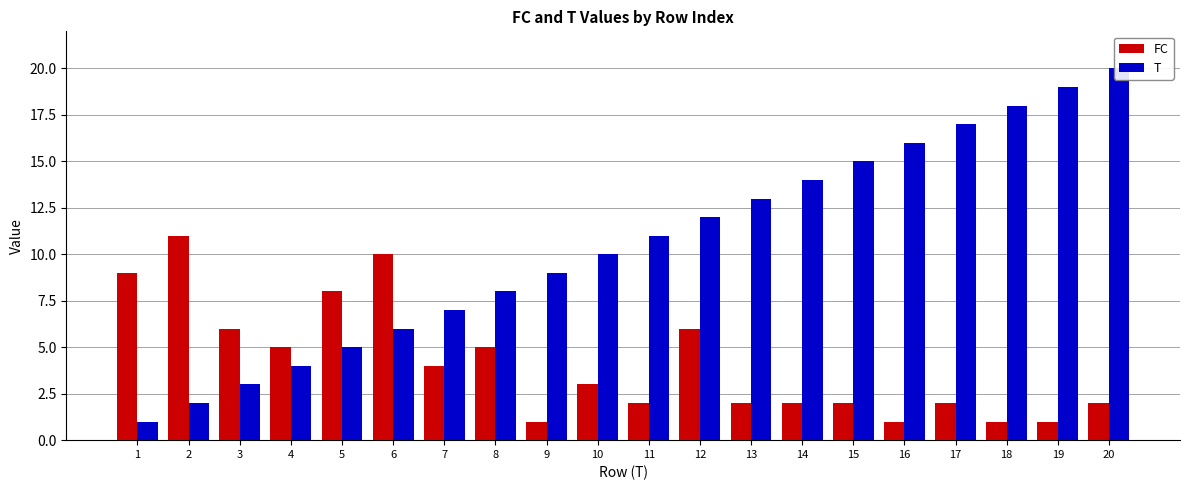

Between 2 and 7, which series saw the biggest shift?

FC